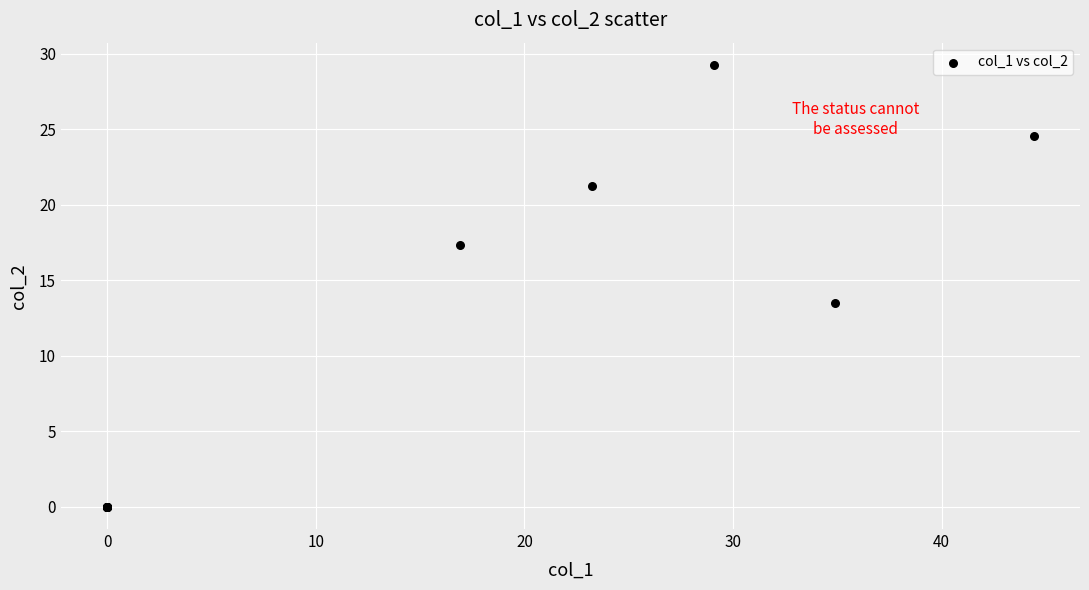

What Y value in the scatter plot is closest to 14?

13.5